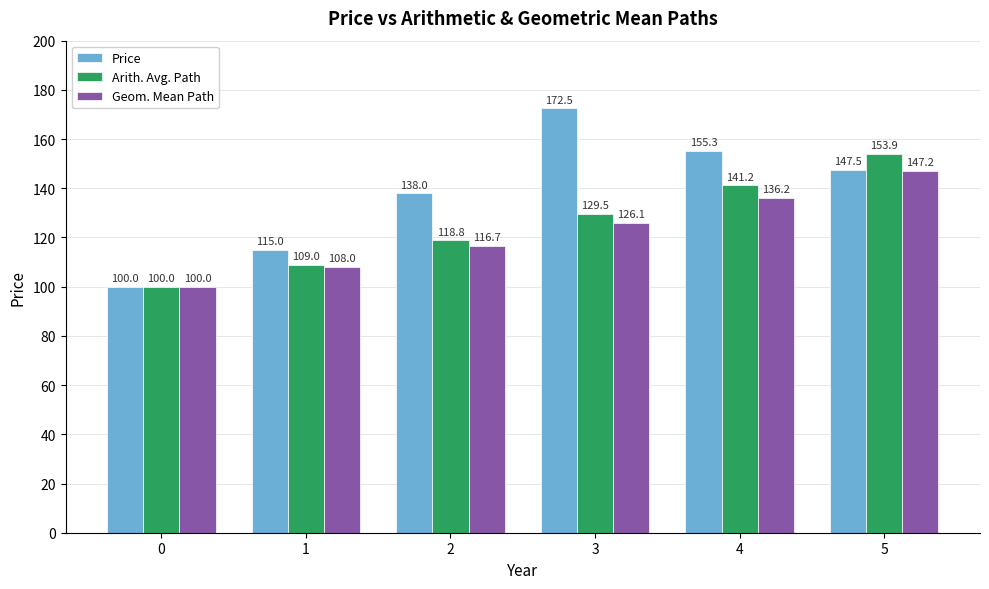

How many series are shown in this chart?

3